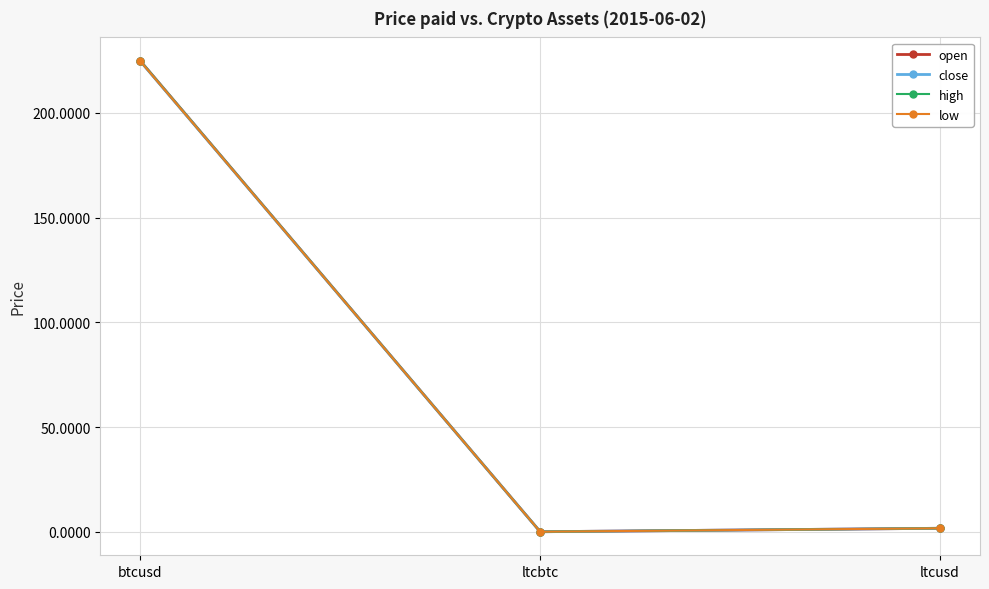

Reading right to left, transcribe all the data shown in this chart.

open: ltcusd=1.7	ltcbtc=0.0	btcusd=224.8
close: ltcusd=1.7	ltcbtc=0.0	btcusd=224.7
high: ltcusd=1.7	ltcbtc=0.0	btcusd=224.8
low: ltcusd=1.7	ltcbtc=0.0	btcusd=224.7